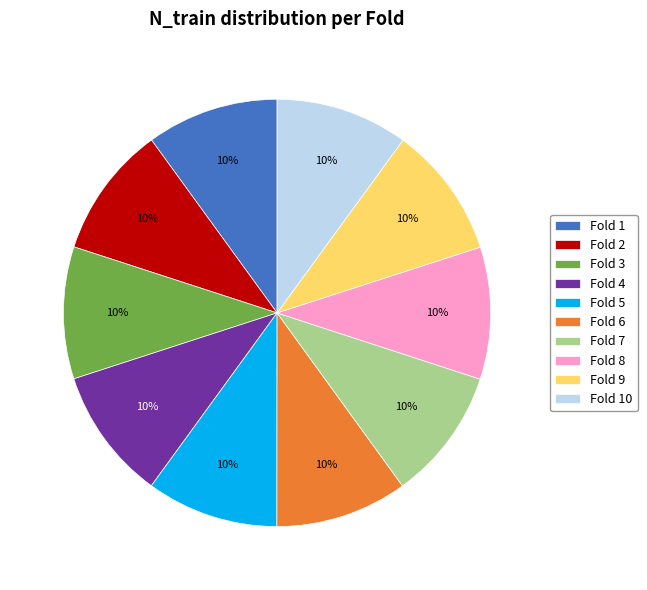

Is the sum of Fold 7 and Fold 4 greater than half?

No